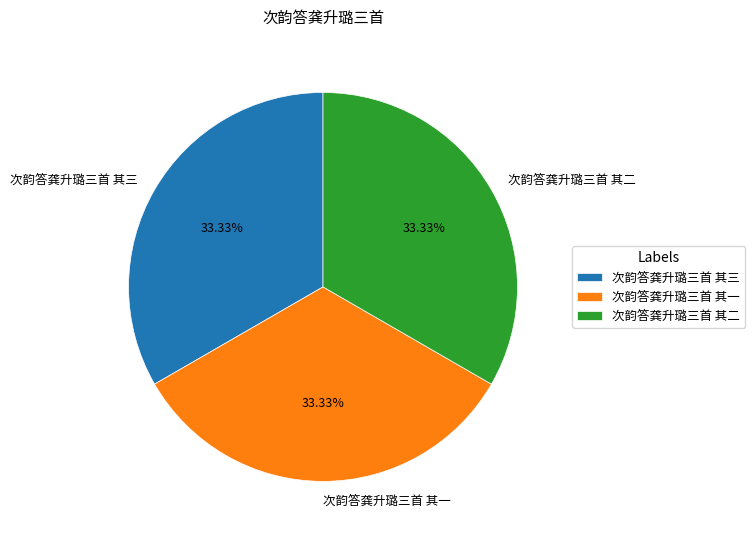

Count the number of slices in the pie.

3